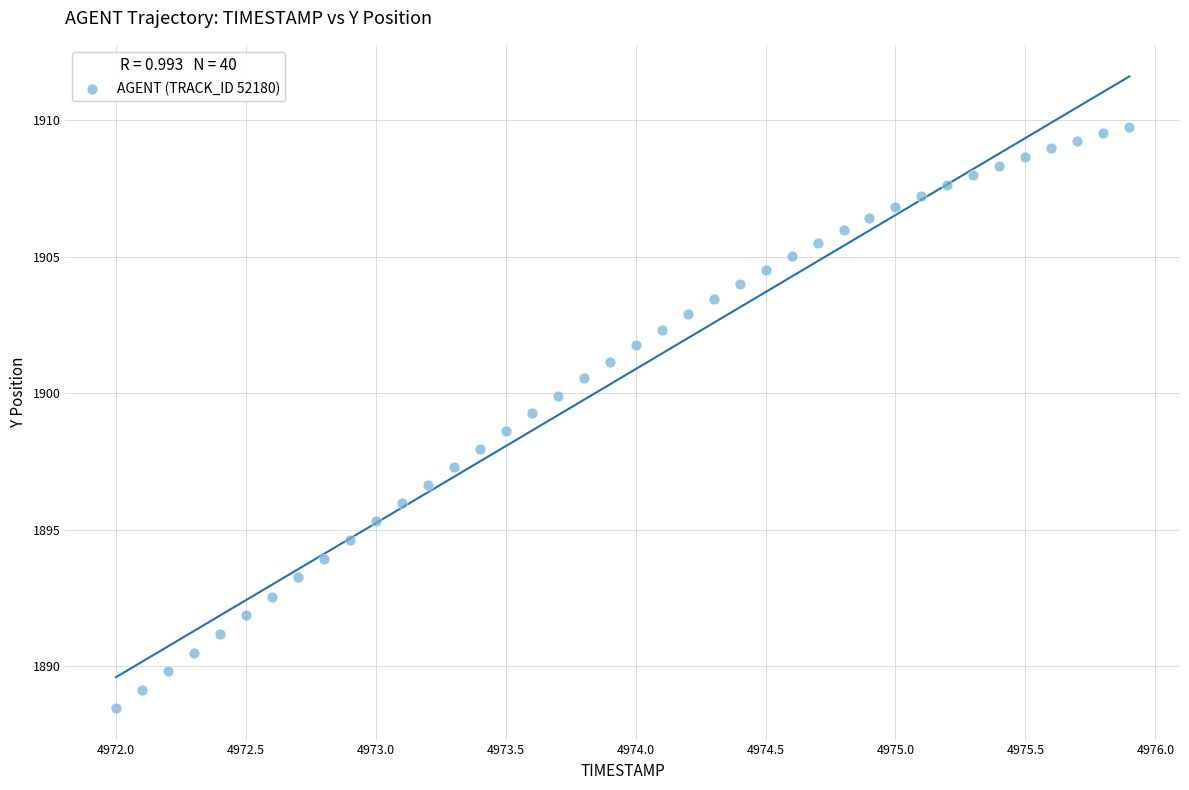

What is the range of Y values (max minus min)?

21.3